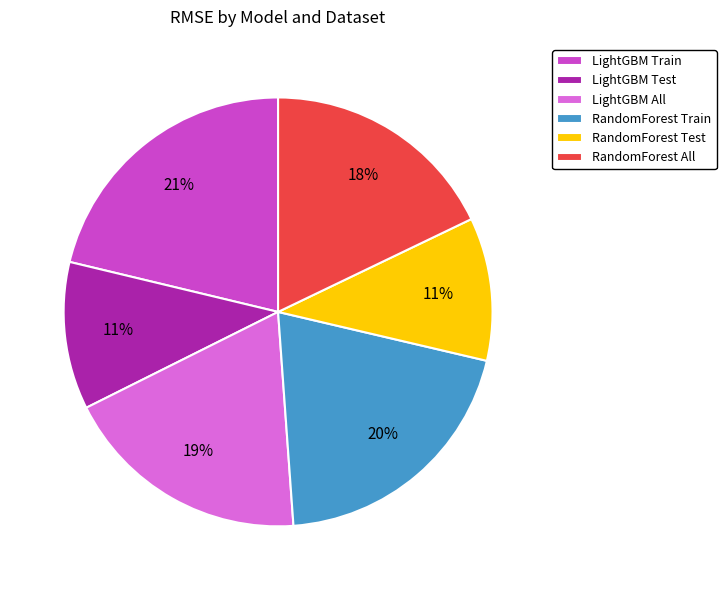

Combined, do RandomForest Test and LightGBM Train account for over 50%?

No